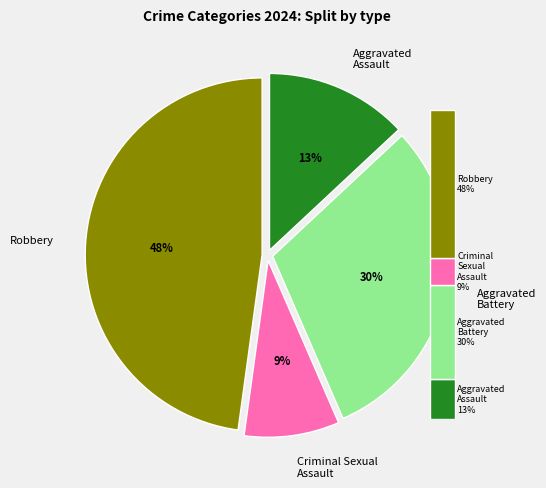

Which slice is the smallest?

Criminal Sexual Assault